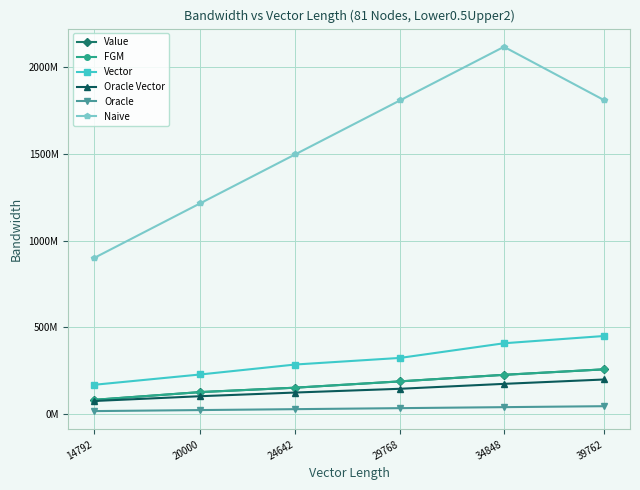

At which category is the sum across all series the highest?

34848